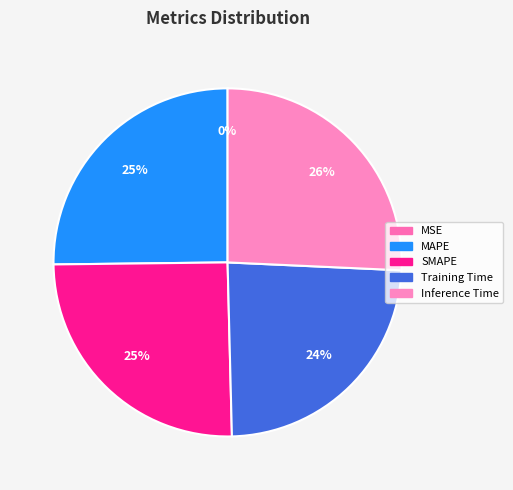

To the nearest percent, what is the combined percentage of MAPE and Training Time?

49%